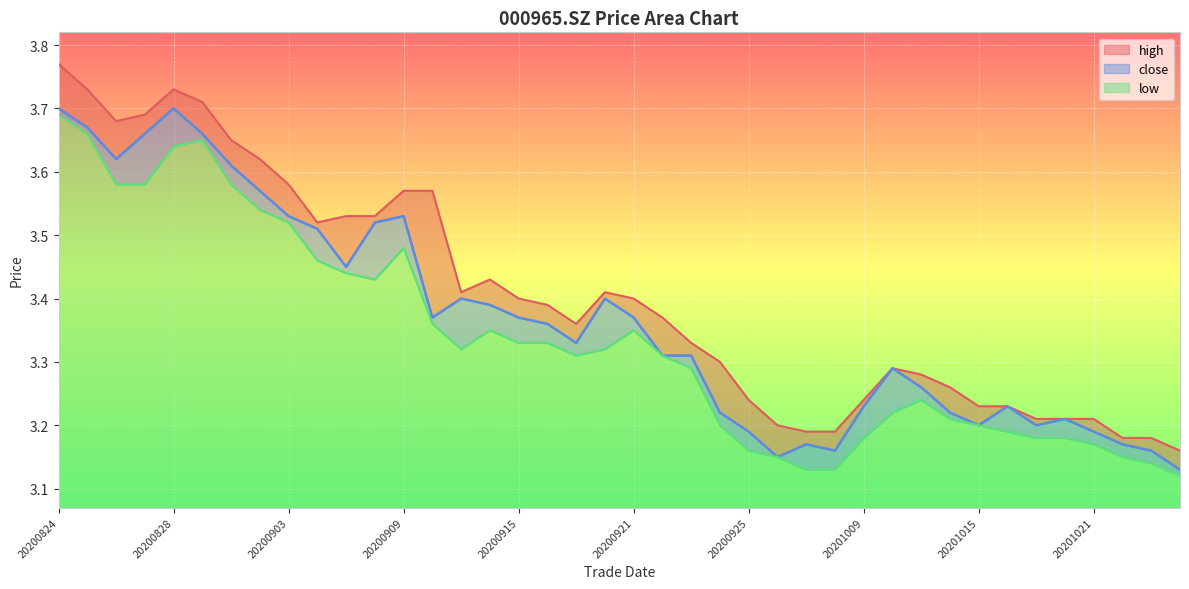

Does the chart display data point markers on the line(s)?

No